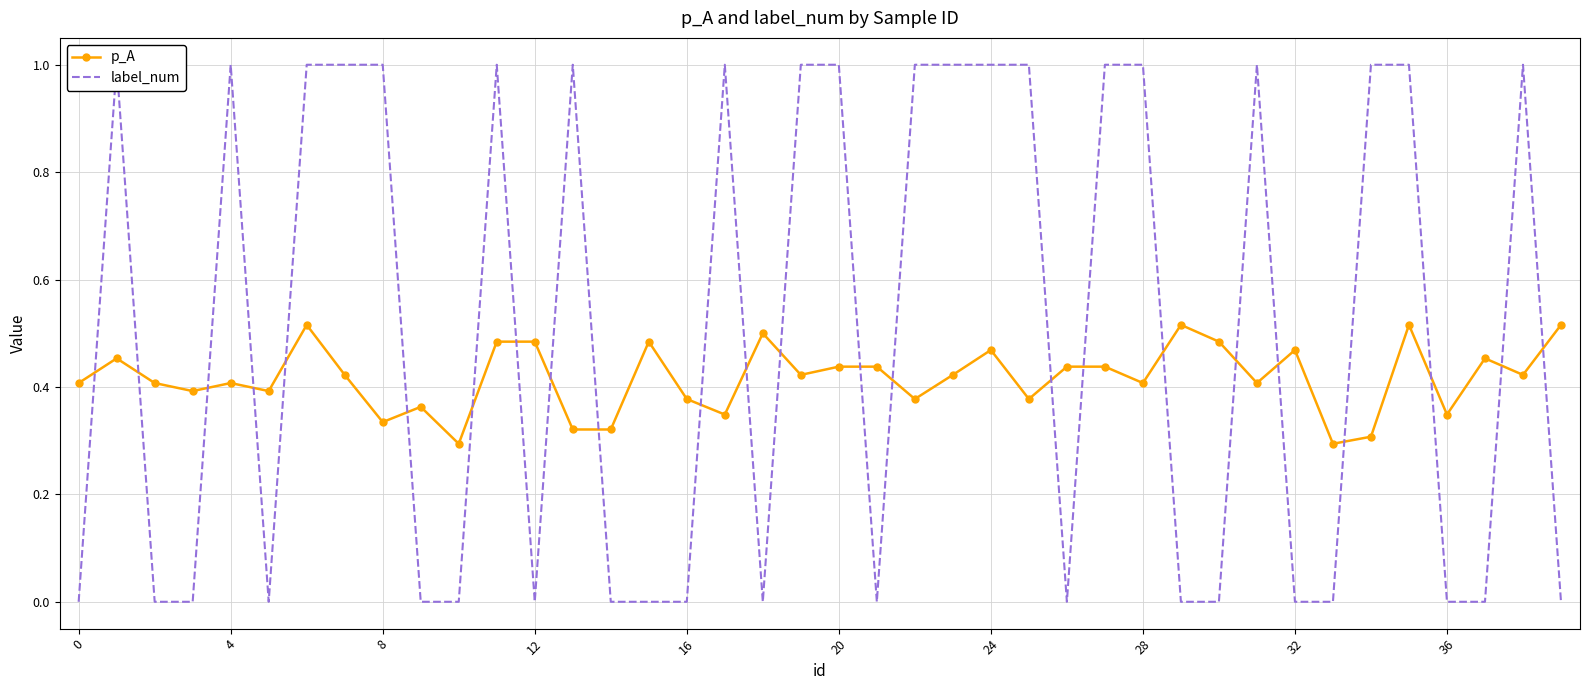

In p_A, how many points are higher than both neighbors (excluding endpoints)?

11